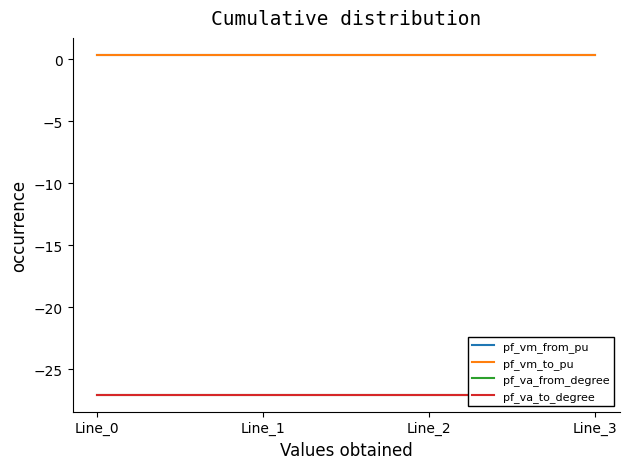

How many lines are shown in the chart?

4